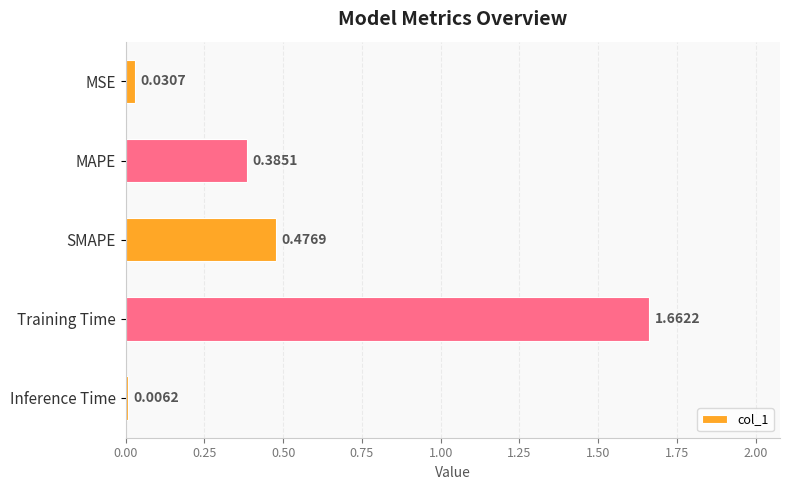

List the labels in order of value, smallest first.

Inference Time, MSE, MAPE, SMAPE, Training Time